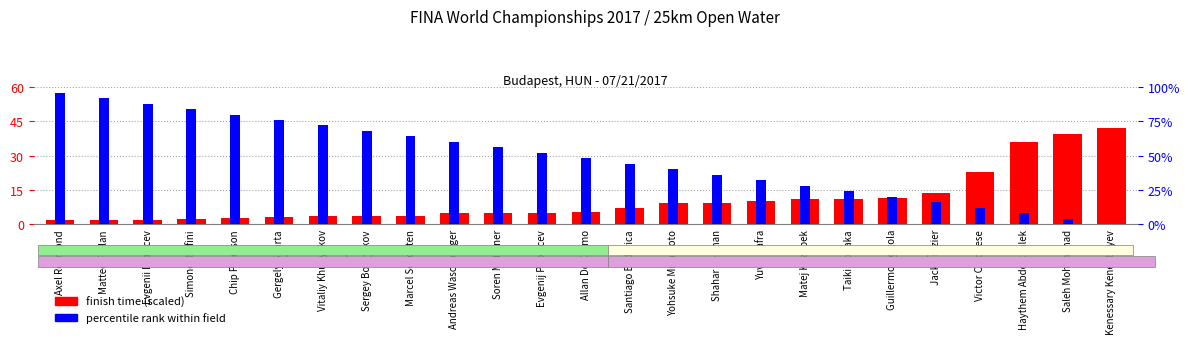

Reading left to right, extract all data points from this chart.

finish time (scaled): Axel Reymond=2.0	Matteo Furlan=2.0	Evgenii Drattcev=2.0	Simone Ruffini=2.1	Chip Peterson=2.8	Gergely Gyurta=3.0	Vitaliy Khudyakov=3.5	Sergey Bolshakov=3.7	Marcel Schouten=3.8	Andreas Waschburger=4.9	Soren Meissner=5.0	Evgenij Pop Acev=5.1	Allan Do Carmo=5.5	Santiago Enderica=7.2	Yohsuke Miyamoto=9.4	Shahar Resman=9.5	Yuval Safra=10.2	Matej Kozubek=10.9	Taiki Nonaka=11.2	Guillermo Bertola=11.3	Jack Brazier=13.7	Victor Colonese=22.7	Haythem Abdelkhalek=36.0	Saleh Mohammad=39.6	Kenessary Kenenbayev=42.0
percentile rank within field: Axel Reymond=96.0	Matteo Furlan=92.0	Evgenii Drattcev=88.0	Simone Ruffini=84.0	Chip Peterson=80.0	Gergely Gyurta=76.0	Vitaliy Khudyakov=72.0	Sergey Bolshakov=68.0	Marcel Schouten=64.0	Andreas Waschburger=60.0	Soren Meissner=56.0	Evgenij Pop Acev=52.0	Allan Do Carmo=48.0	Santiago Enderica=44.0	Yohsuke Miyamoto=40.0	Shahar Resman=36.0	Yuval Safra=32.0	Matej Kozubek=28.0	Taiki Nonaka=24.0	Guillermo Bertola=20.0	Jack Brazier=16.0	Victor Colonese=12.0	Haythem Abdelkhalek=8.0	Saleh Mohammad=4.0	Kenessary Kenenbayev=0.0